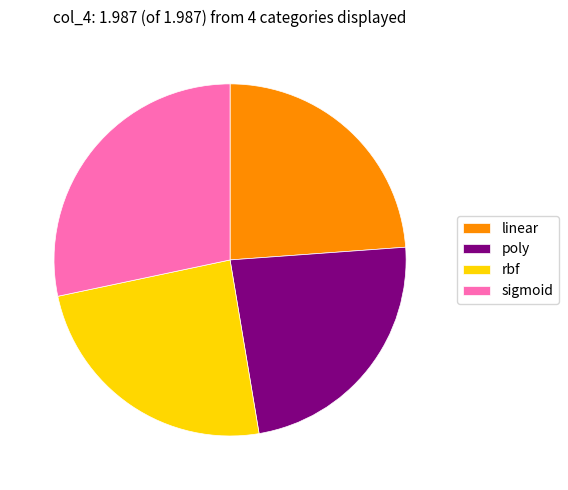

Do linear and poly together represent more than half of the pie?

No